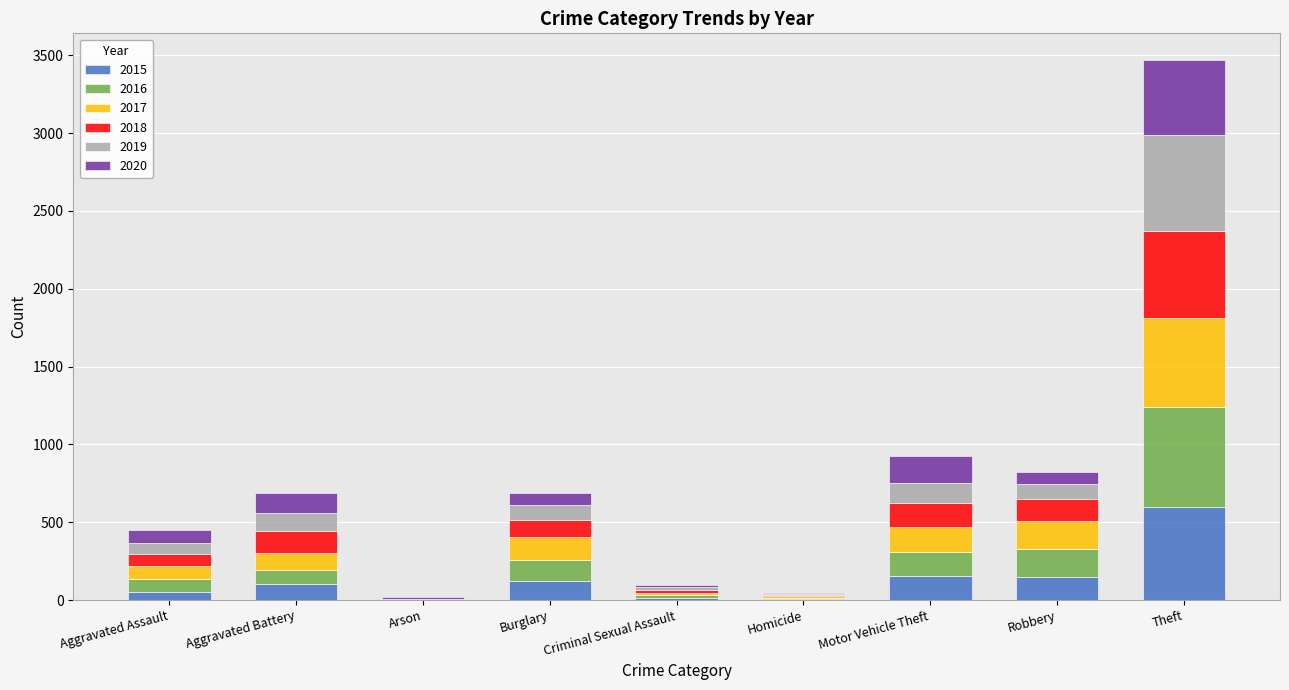

Which category has the highest value in the 2015 series?

Theft